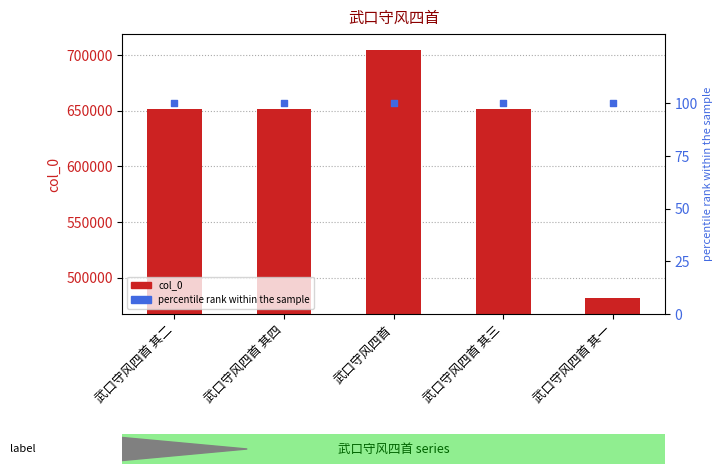

At which category is the sum across all series the highest?

武口守风四首